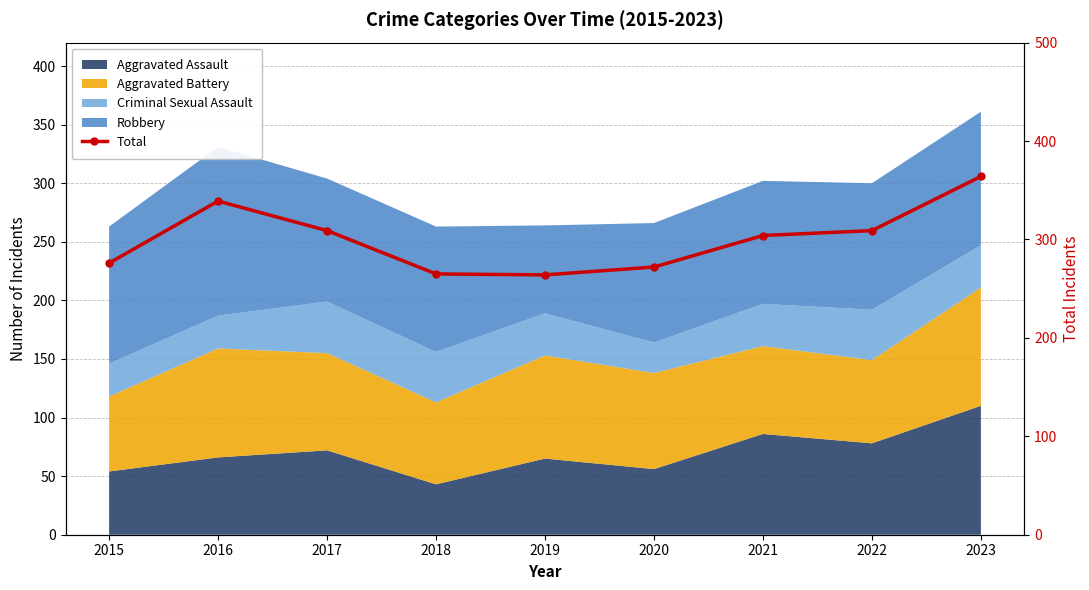

Rank the categories by value from lowest to highest.

2019, 2018, 2020, 2015, 2021, 2017, 2022, 2016, 2023